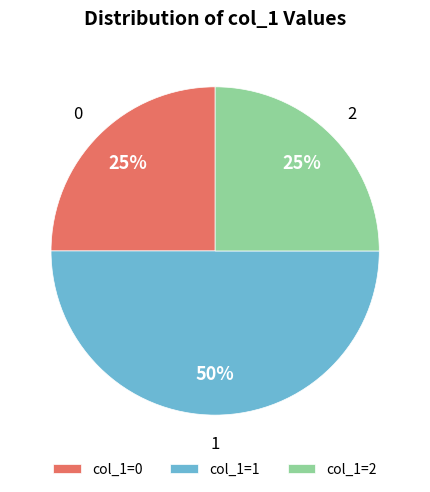

To the nearest percent, what is the difference between the largest and smallest slice percentages?

25%